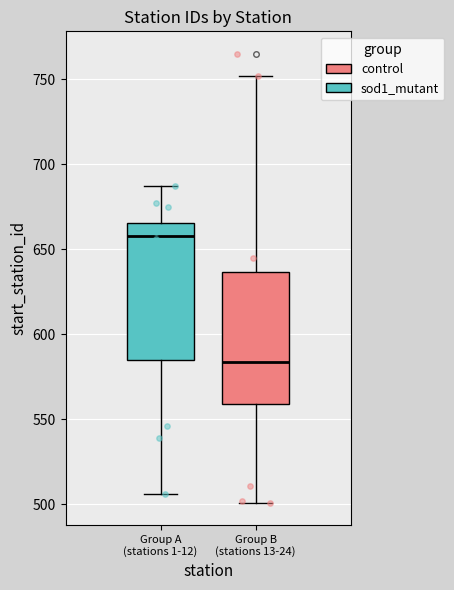

Reading left to right, read every box against the y-axis: the position of its median line, the range the box covers, and the ends of its whiskers. The values are not printed on the chart, so give them approximately, as read against the axis.

Group A (stations 1-12): median 660, box 585 to 665, whiskers 505 to 685
Group B (stations 13-24): median 585, box 560 to 635, whiskers 500 to 750